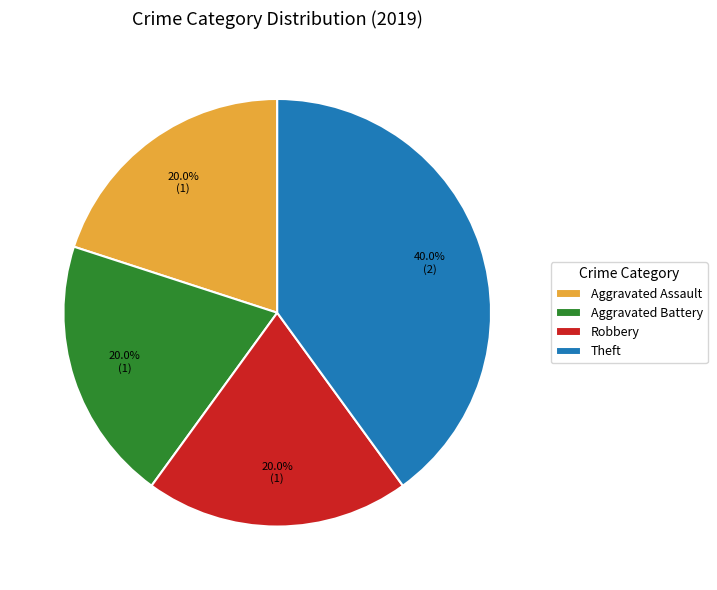

To the nearest percent, what is the combined percentage of Robbery and Theft?

60%